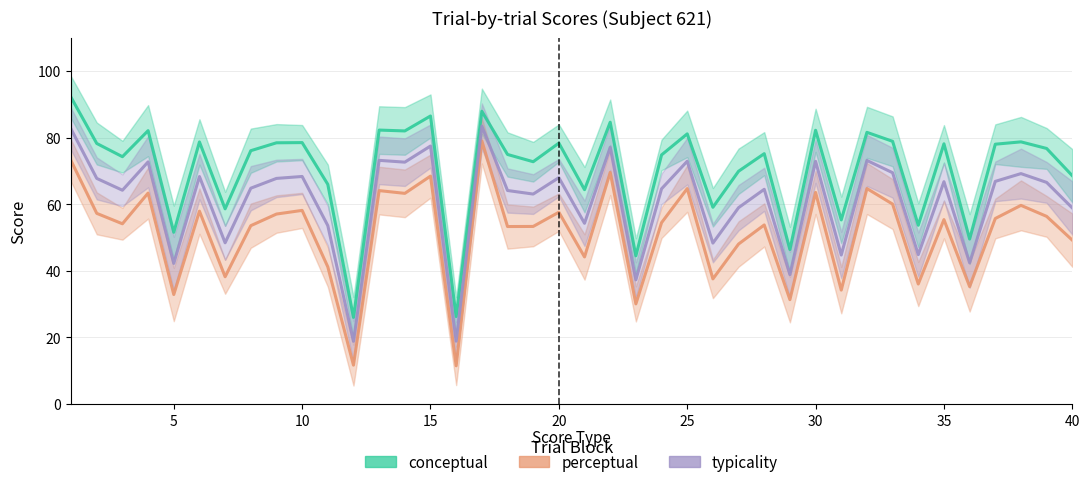

Where is the first local maximum for perceptual?

4